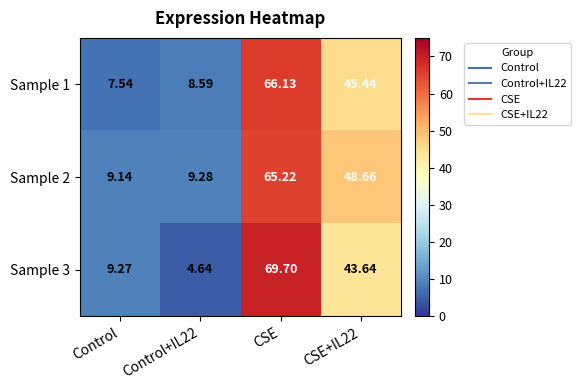

At which category is the sum across all series the highest?

CSE